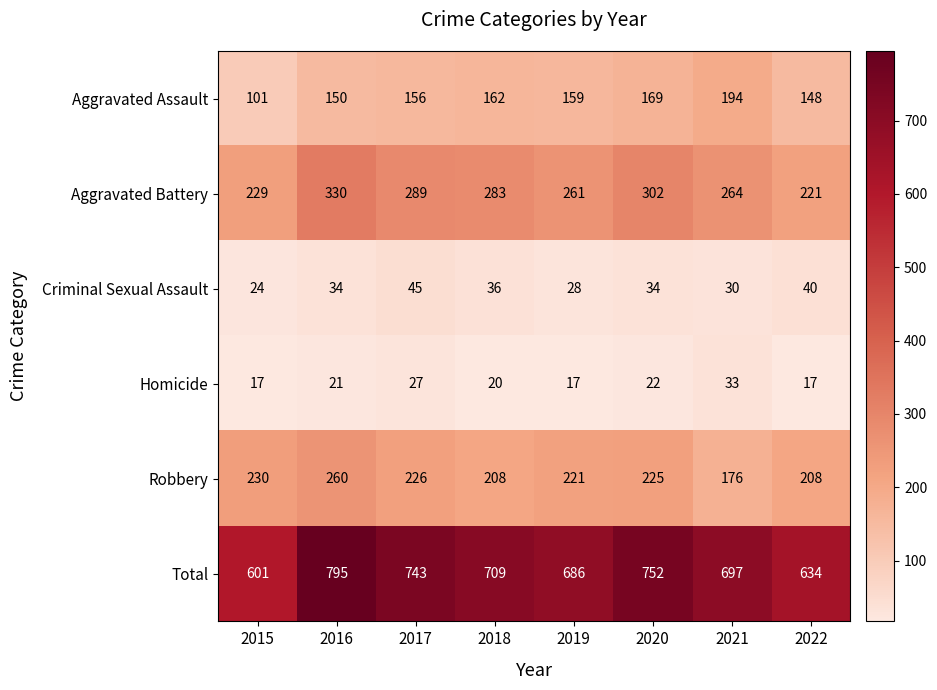

What is the lowest value of the Homicide series?

17